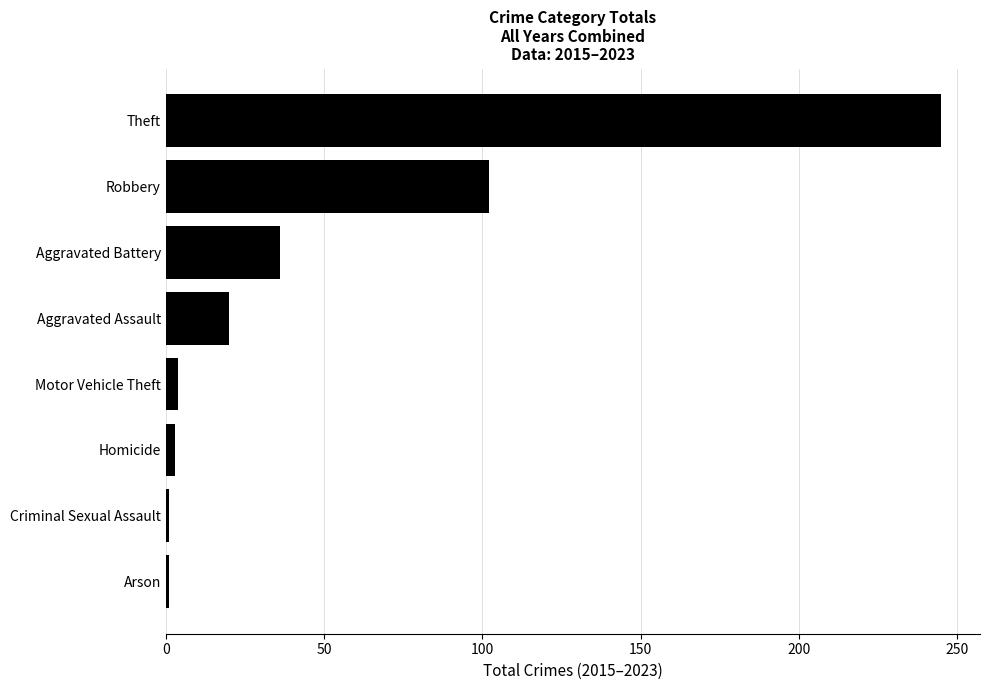

How many data points does each series have?

8